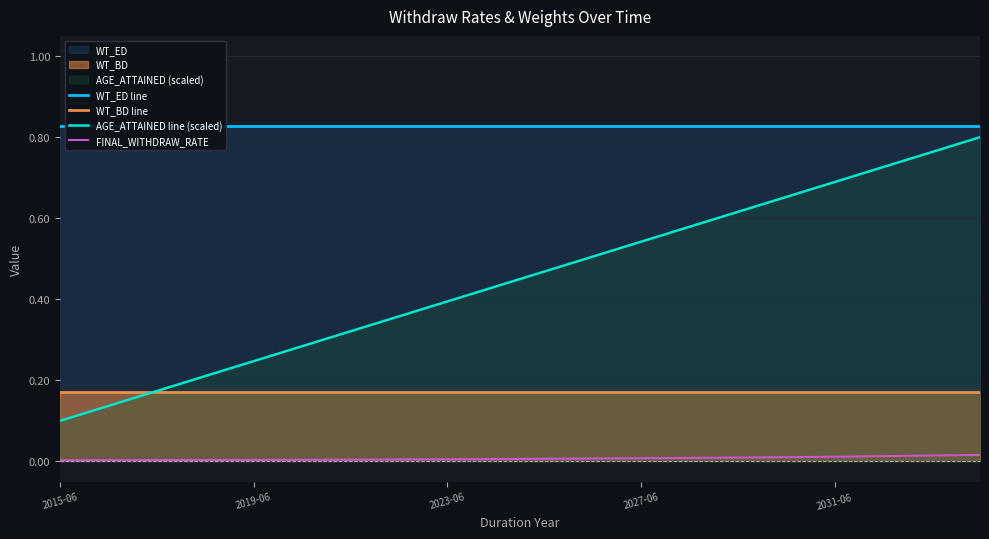

True or false: WT_BD line and FINAL_WITHDRAW_RATE cross at least once.

False